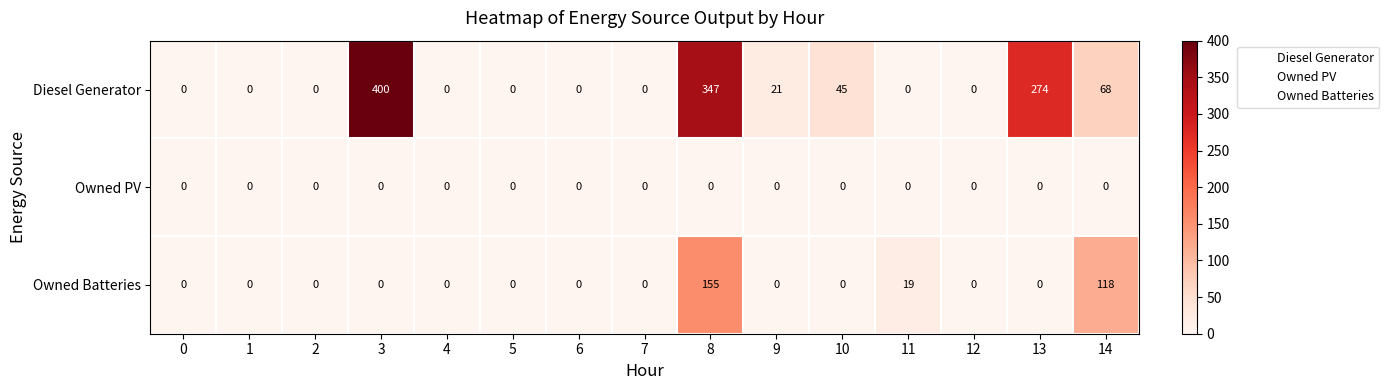

Which category has the highest value in the Diesel Generator series?

3